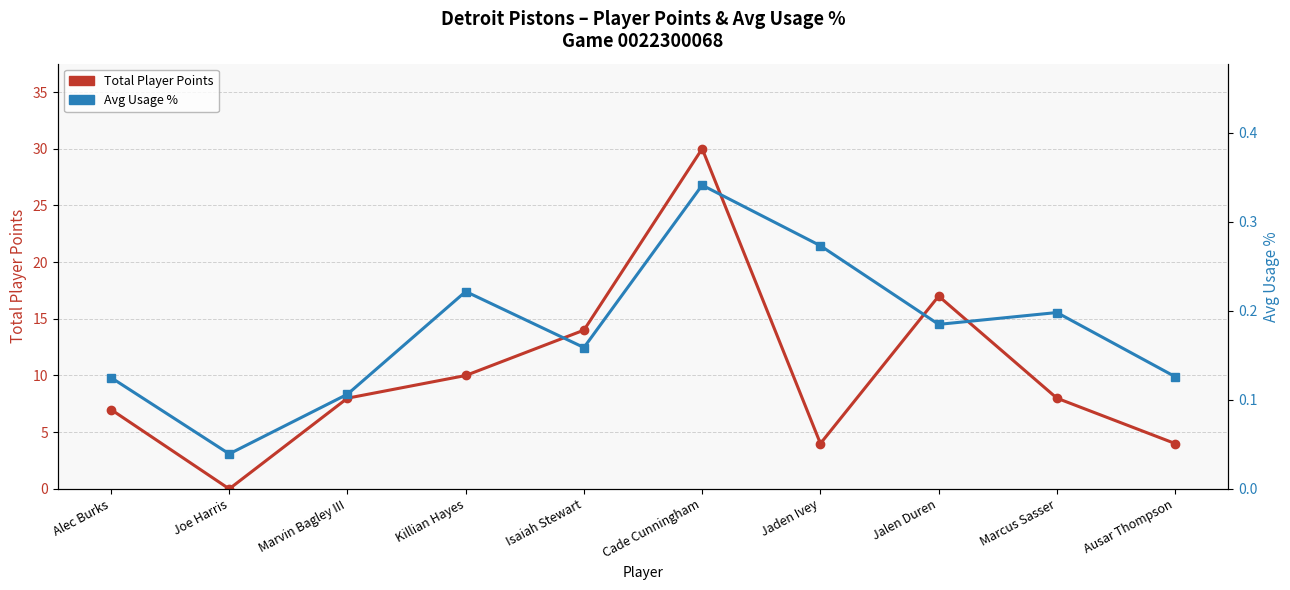

How many interior local peaks does the Total Player Points series have?

2